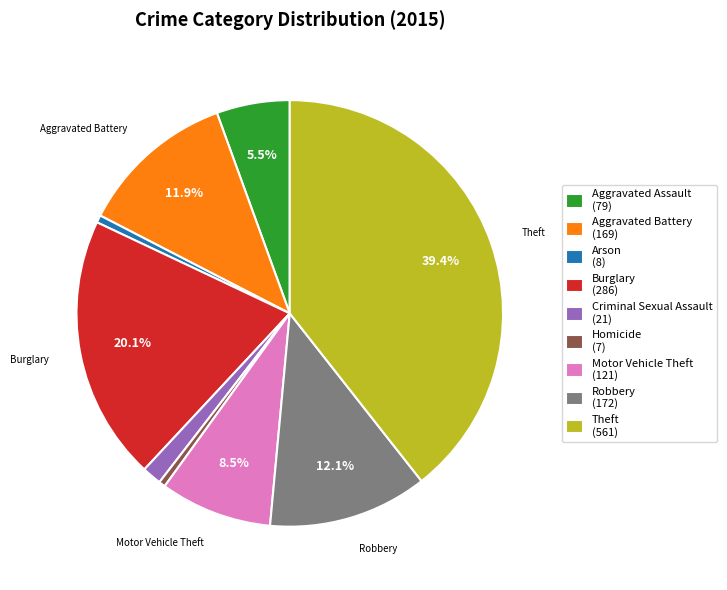

Is there a majority slice in this chart?

No